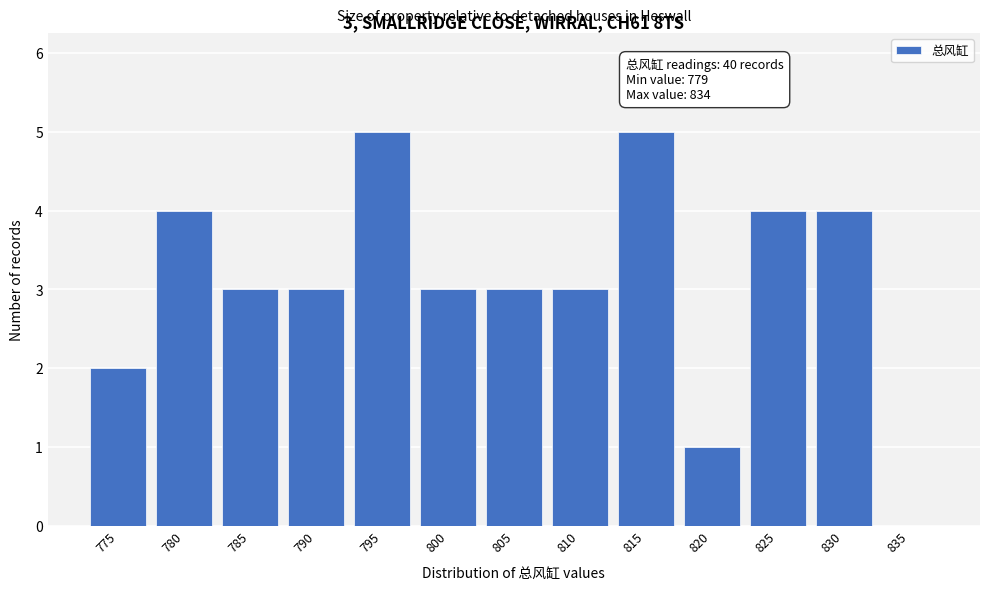

Reading left to right, what are all the values shown in this chart?

775=2	780=4	785=3	790=3	795=5	800=3	805=3	810=3	815=5	820=1	825=4	830=4	835=0